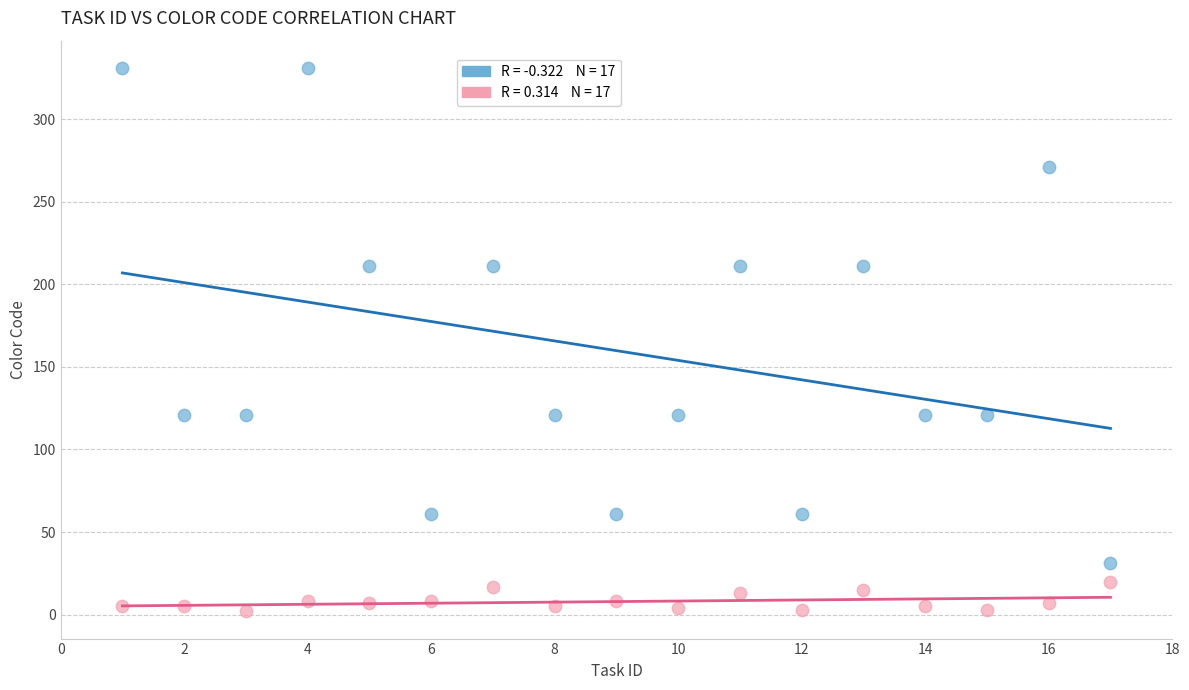

Across all data points, what is the range of Y values (max minus min)?

329